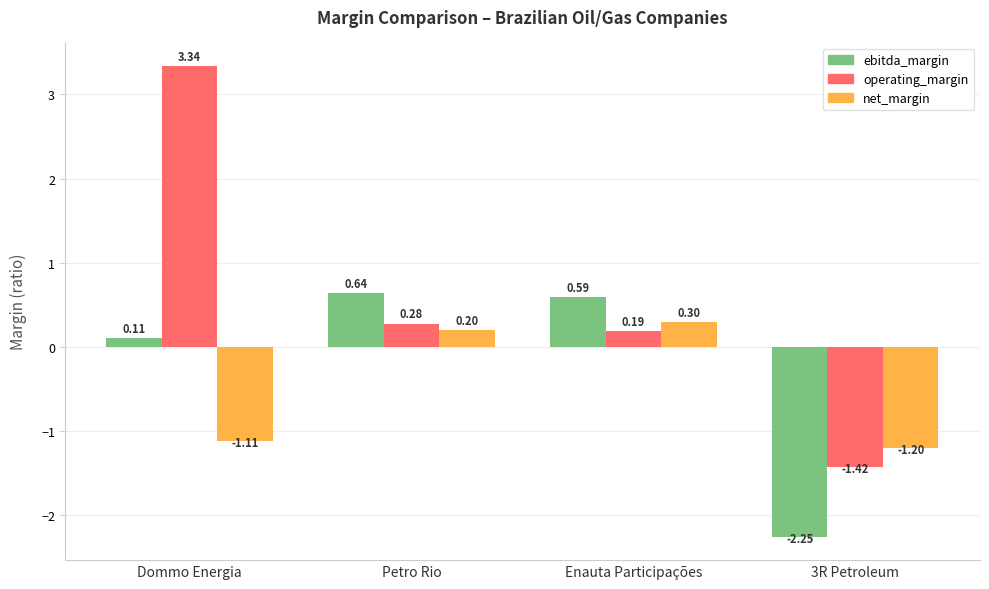

Rank the series by their average value, from lowest to highest.

net_margin, ebitda_margin, operating_margin